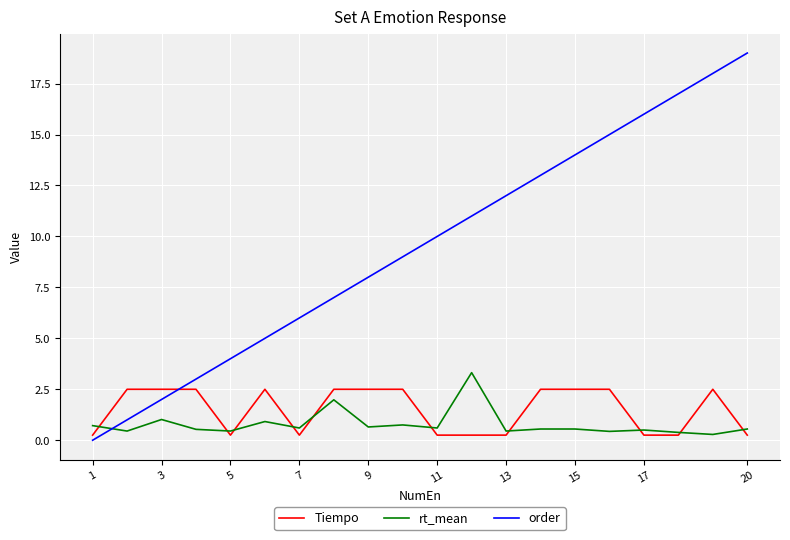

What is the greatest value displayed?

19.0